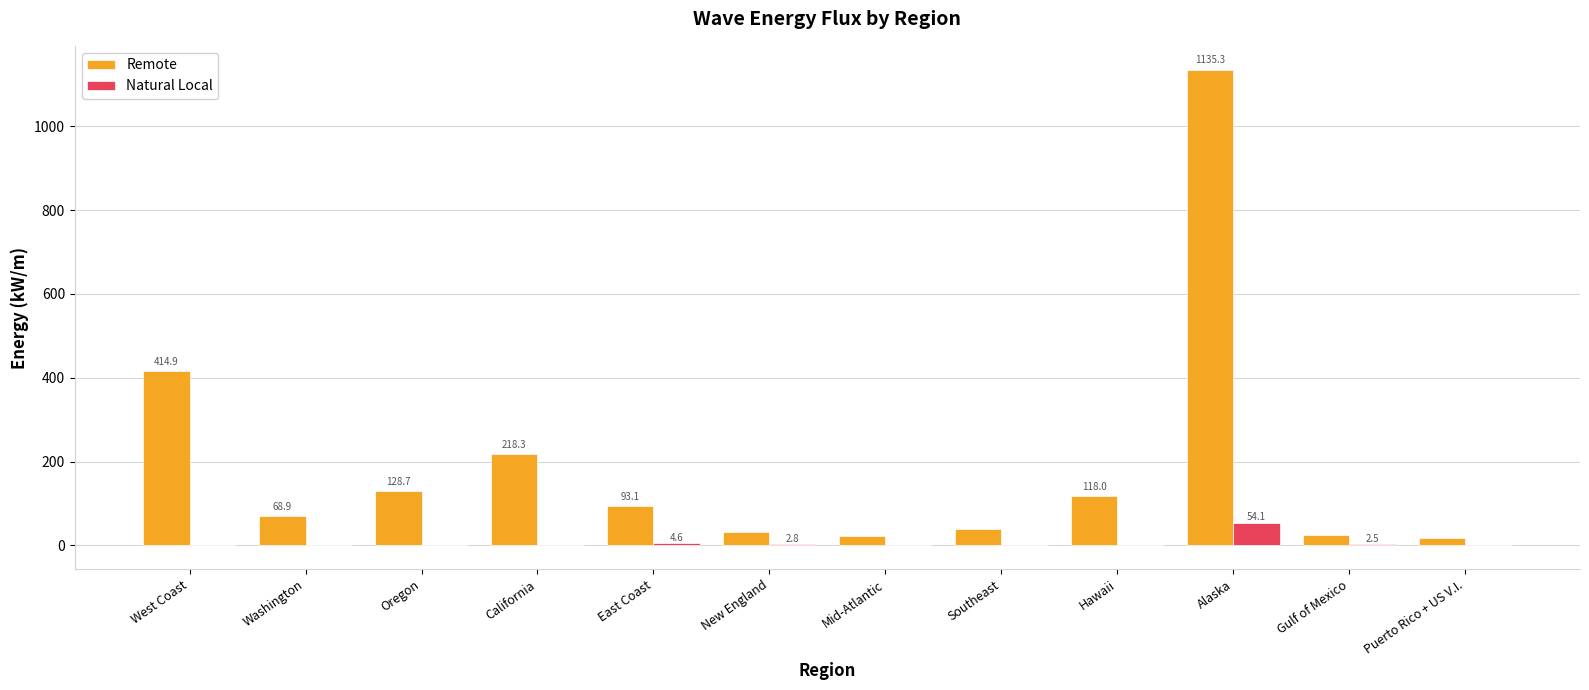

What is the greatest value displayed?

1135.3